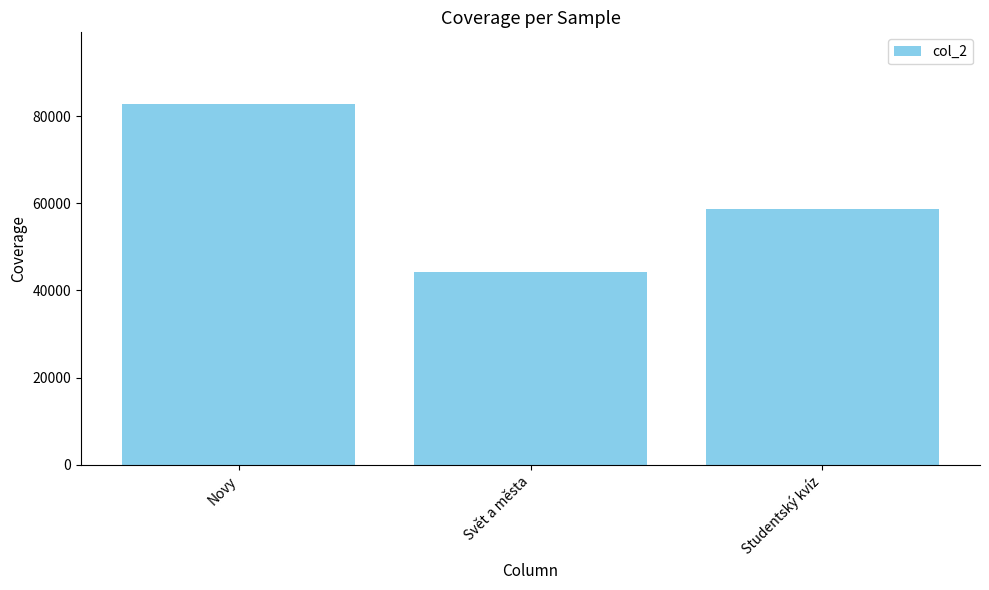

What is the label of the 1st bar from the right?

Studentský kvíz